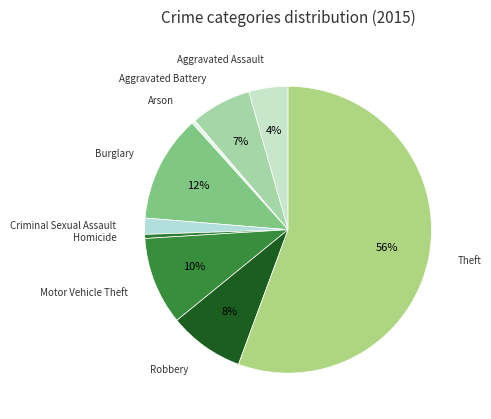

Combined, do Arson and Aggravated Assault account for over 50%?

No